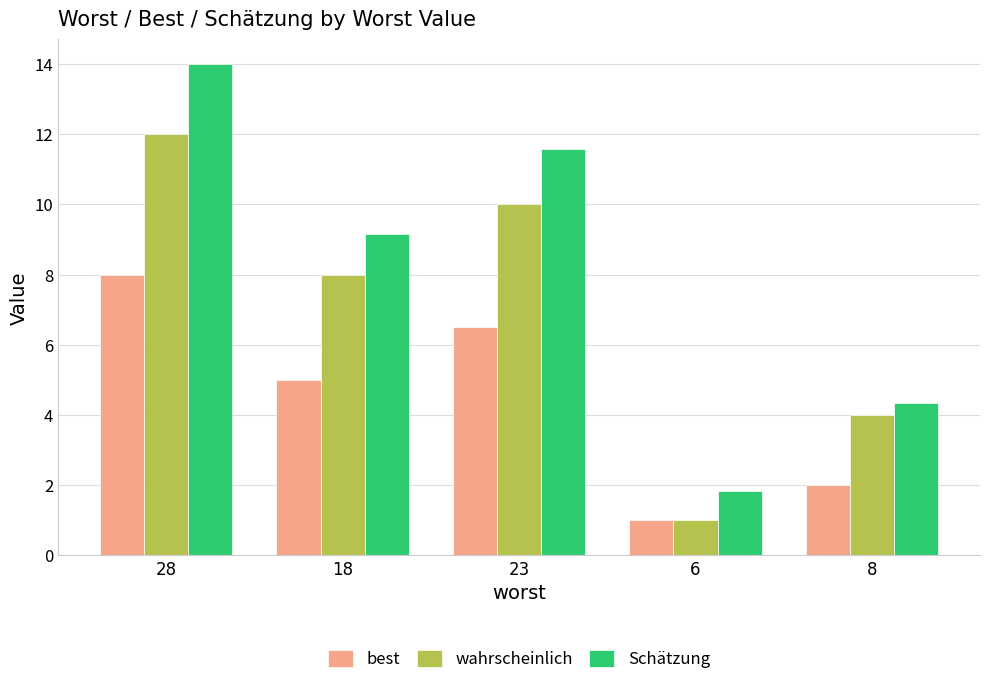

How many distinct data groups are displayed?

3